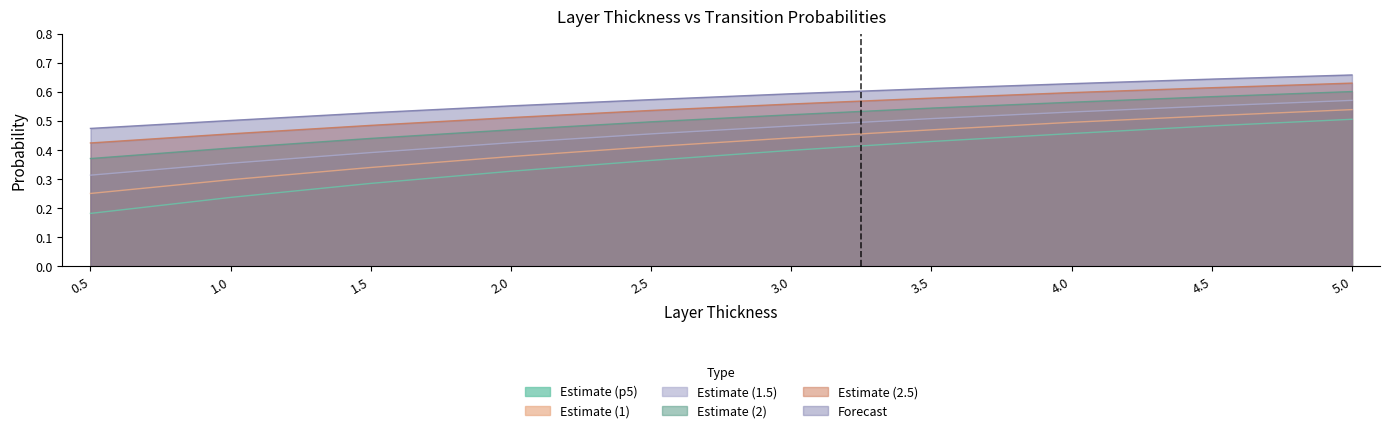

At which label is I3toI4_1 closest to 0?

0.5